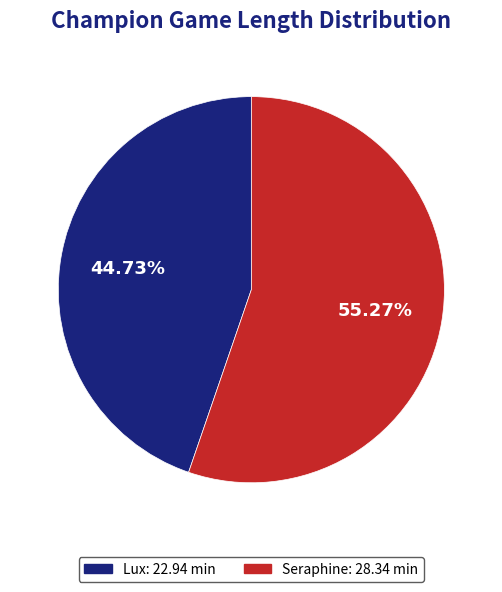

Does Lux account for over 50% of the chart?

No